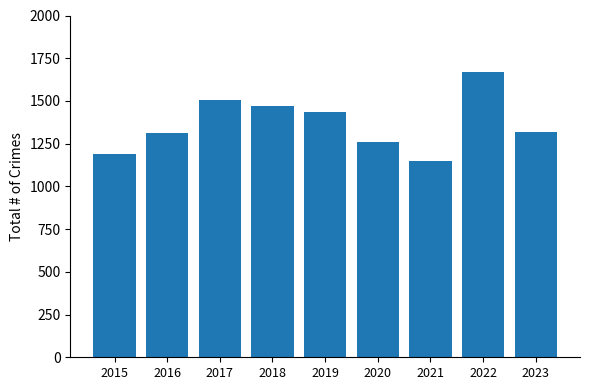

The chart shows a value of 498 at 2021. True or false?

False